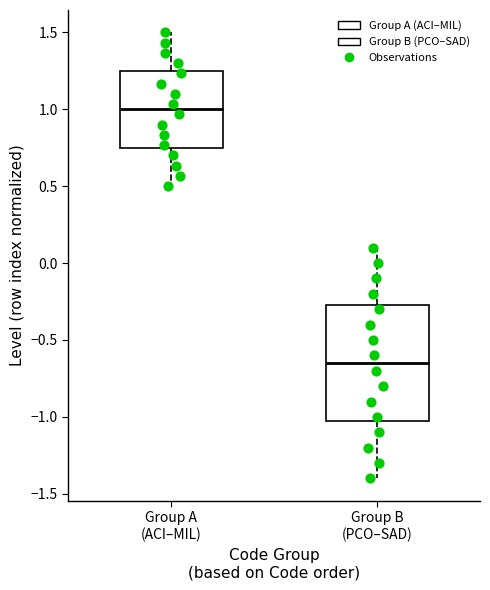

Where is the upper edge of the box for Group B (PCO–SAD) on the y-axis? The values are not printed on the chart, so give them approximately, as read against the axis.

-0.25